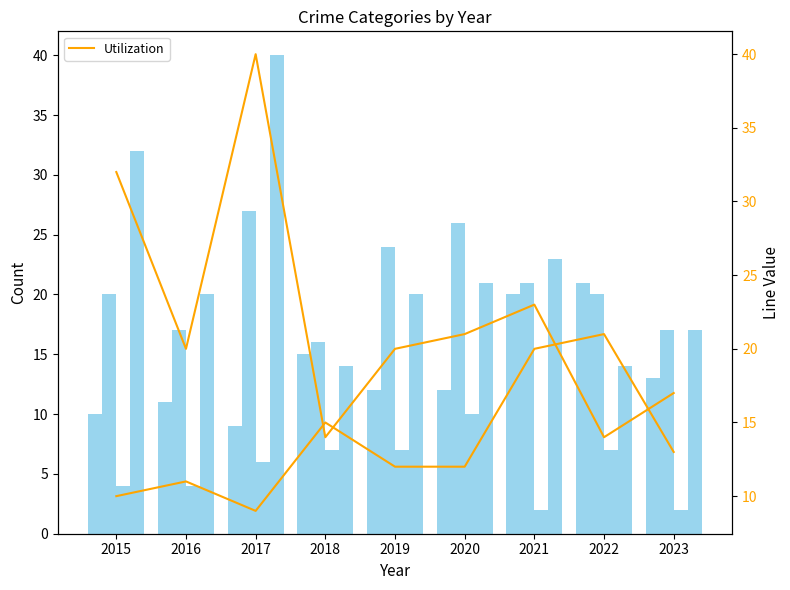

How many data points in Aggravated Assault (line) are less than 12?

3